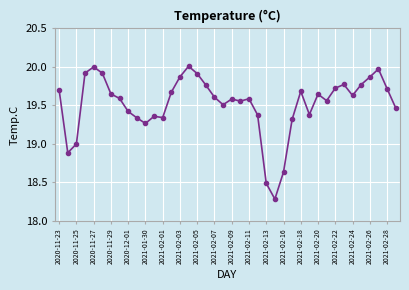

What is the smallest value displayed?

18.3